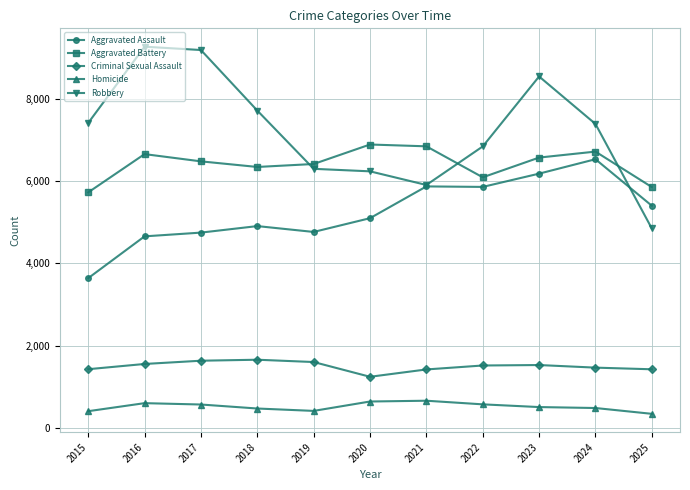

Does the chart have visible grid lines?

Yes